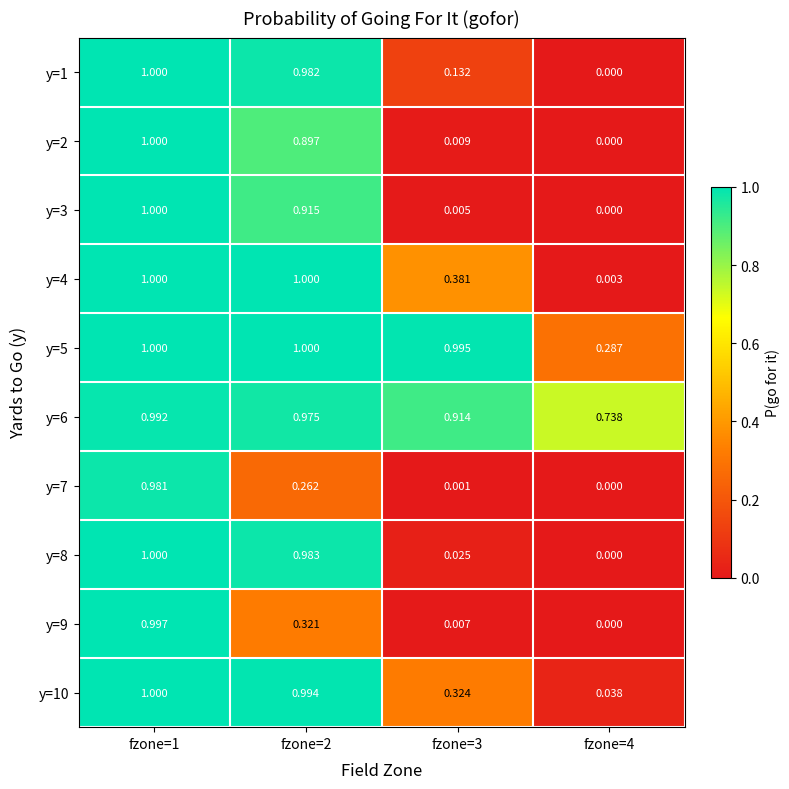

Is the value of y=8 at fzone=3 greater than the value of y=2 at fzone=2?

No